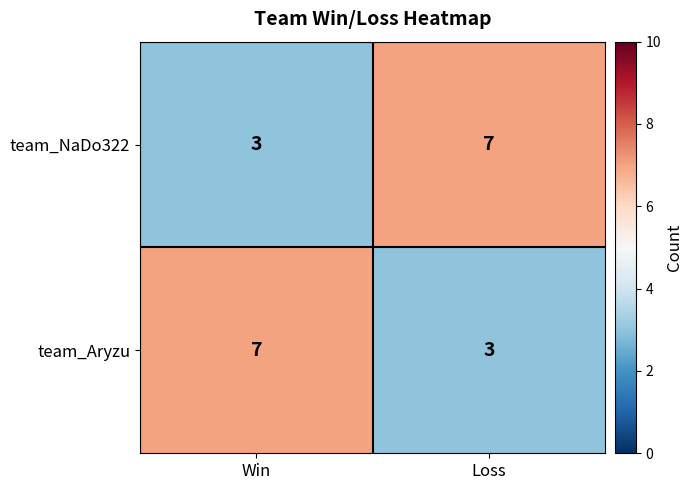

How many distinct data groups are displayed?

2